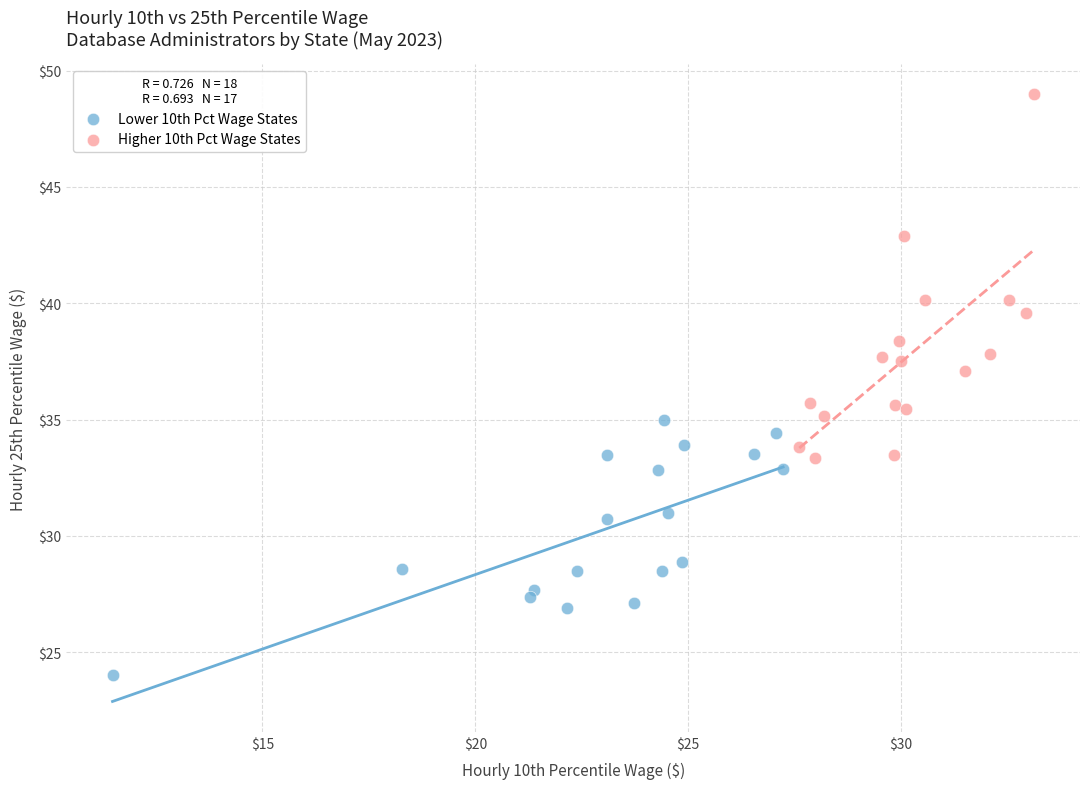

Which series contains the highest Y value?

Higher 10th Pct Wage States